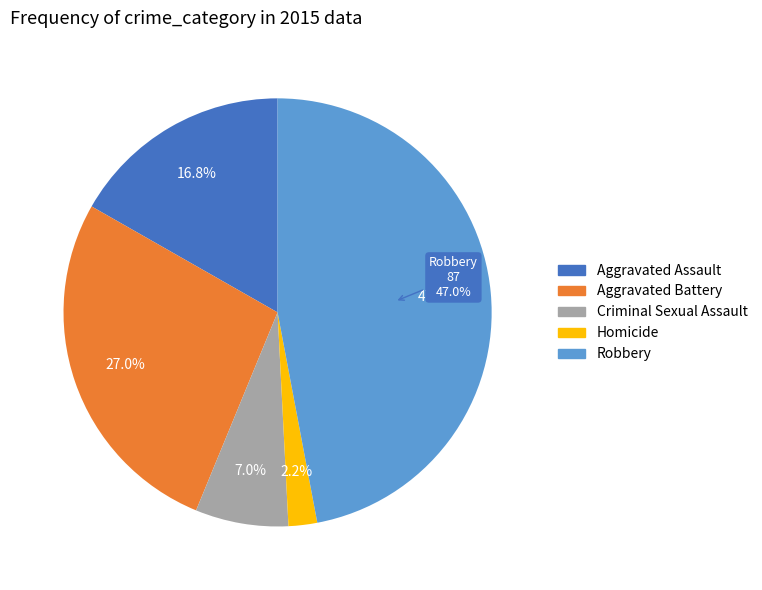

The Aggravated Battery slice represents 27% of the pie. True or false?

True